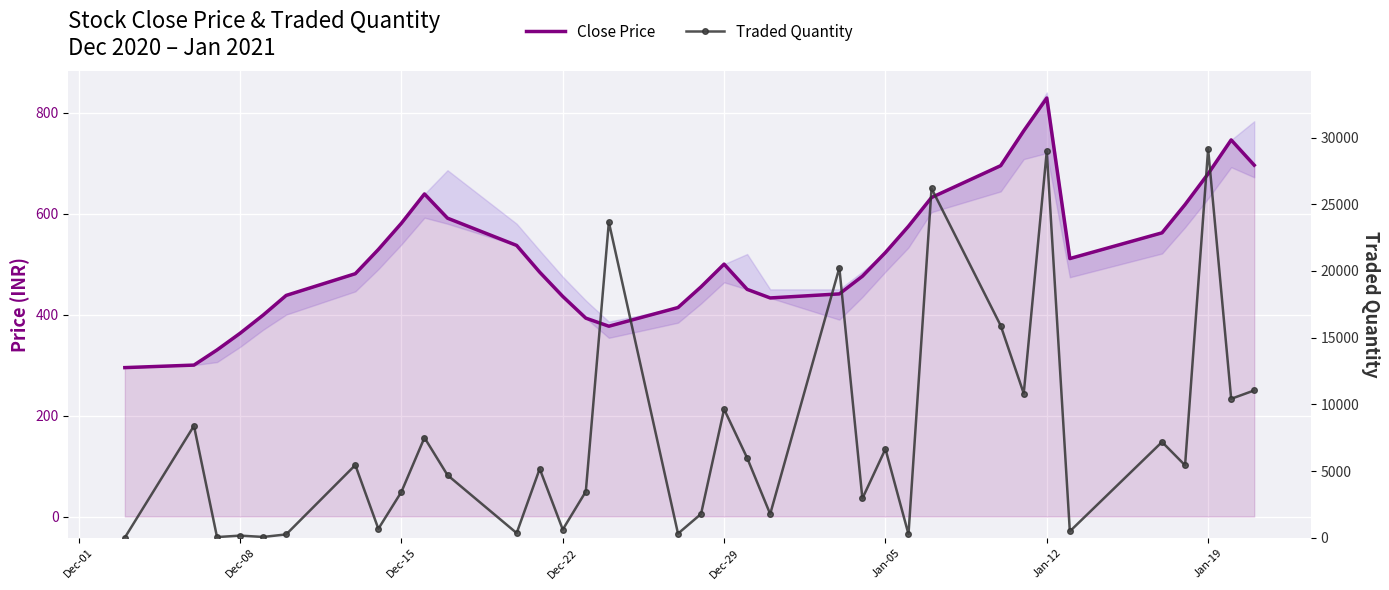

Which series has the largest total across all categories?

Traded Quantity